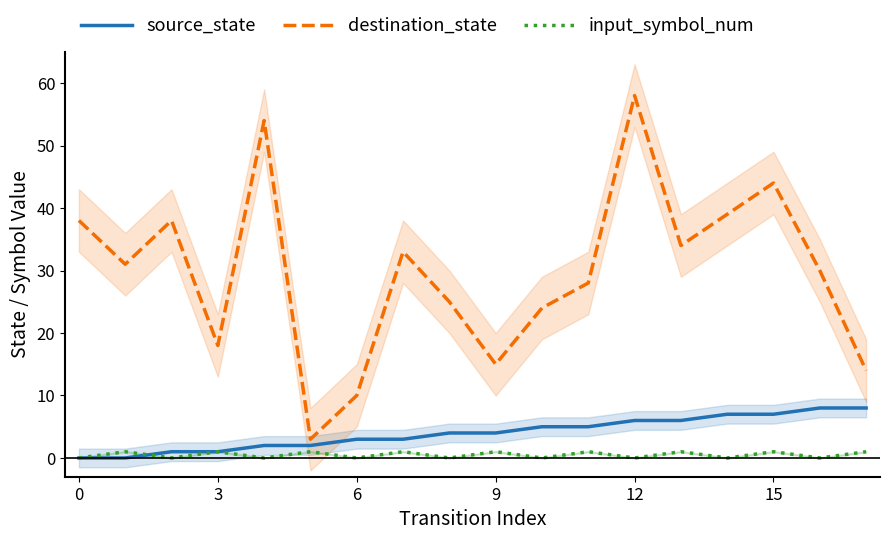

The destination_state series shows 44 at 15. True or false?

True